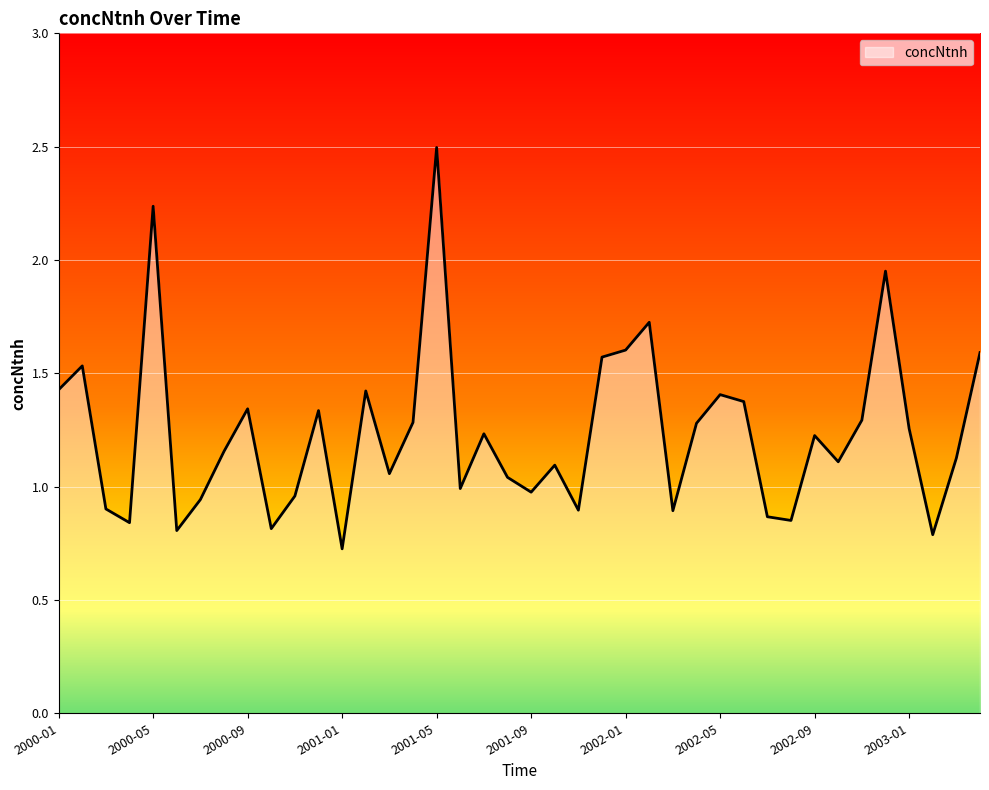

What is the minimum value shown in the chart?

0.7